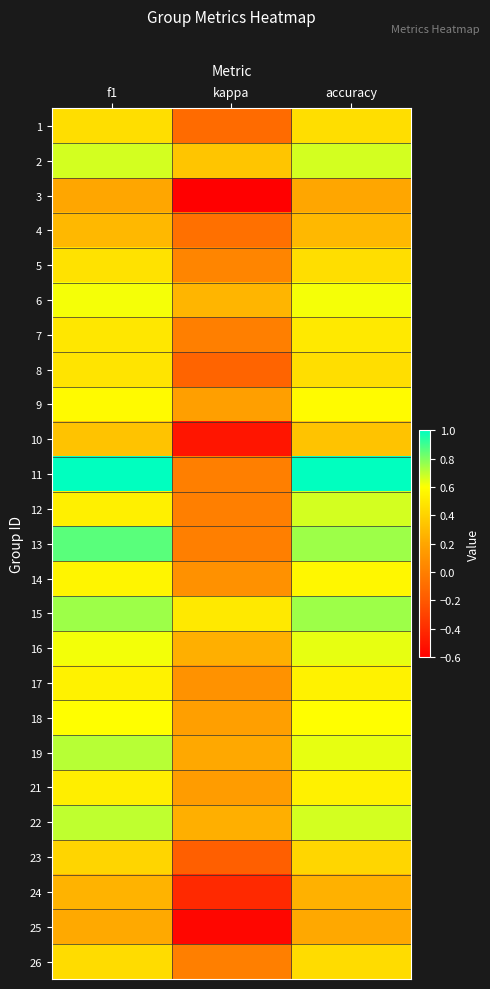

How many series are shown in this chart?

25